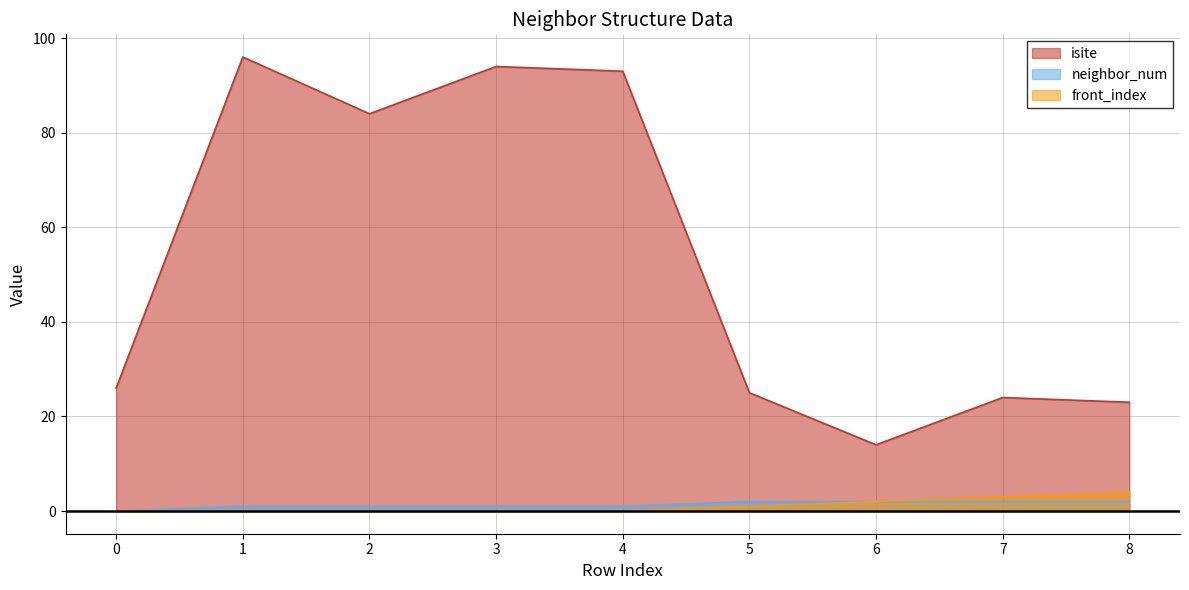

What is the total value across all series at 7?

29